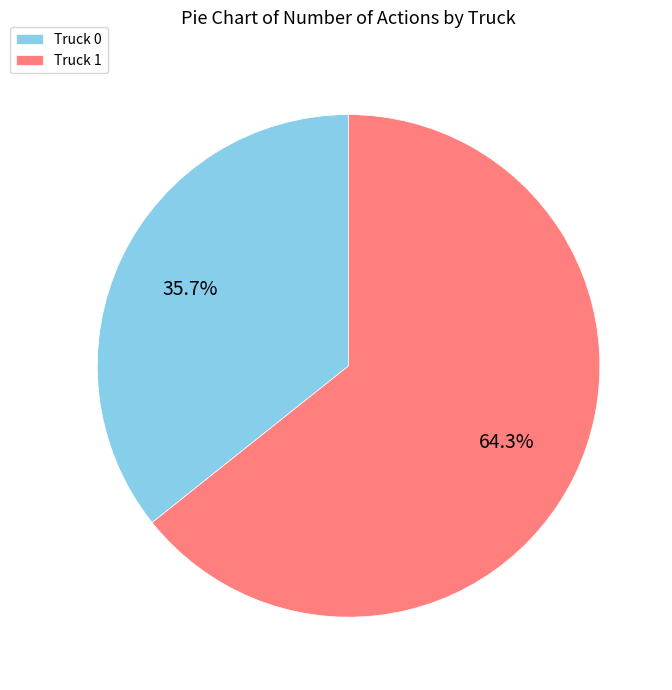

Which category has the smallest portion of the pie?

Truck 0